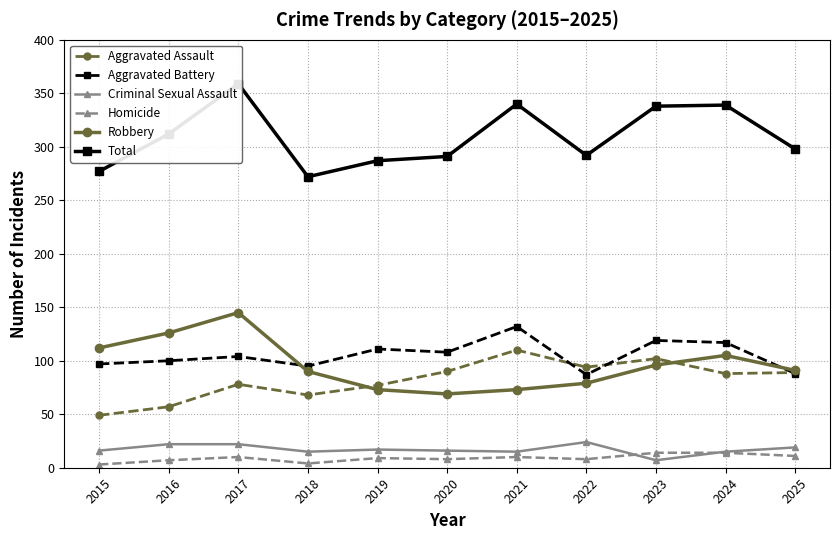

Reading left to right, what are all the values shown in this chart?

Aggravated Assault: 2015=49	2016=57	2017=78	2018=68	2019=77	2020=90	2021=110	2022=94	2023=102	2024=88	2025=89
Aggravated Battery: 2015=97	2016=100	2017=104	2018=95	2019=111	2020=108	2021=132	2022=87	2023=119	2024=117	2025=88
Criminal Sexual Assault: 2015=16	2016=22	2017=22	2018=15	2019=17	2020=16	2021=15	2022=24	2023=7	2024=15	2025=19
Homicide: 2015=3	2016=7	2017=10	2018=4	2019=9	2020=8	2021=10	2022=8	2023=14	2024=14	2025=11
Robbery: 2015=112	2016=126	2017=145	2018=90	2019=73	2020=69	2021=73	2022=79	2023=96	2024=105	2025=91
Total: 2015=277	2016=312	2017=359	2018=272	2019=287	2020=291	2021=340	2022=292	2023=338	2024=339	2025=298